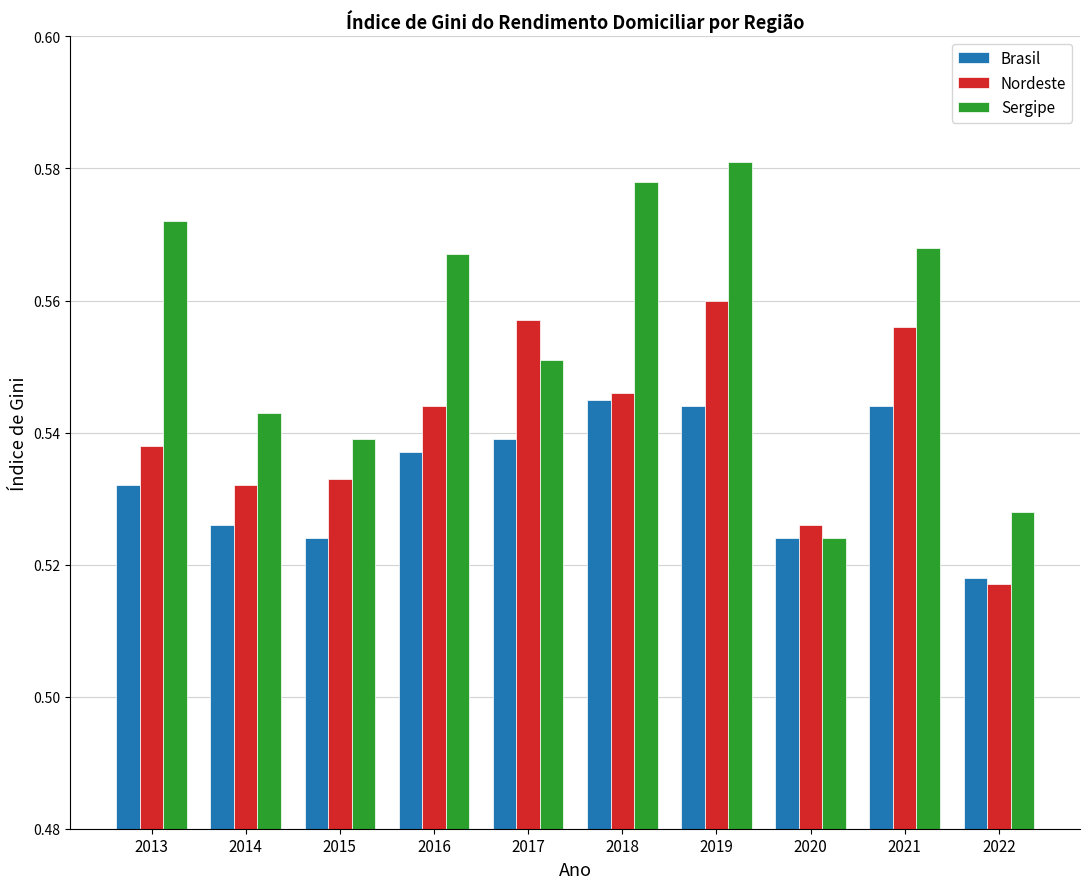

Which series has the largest total across all categories?

Sergipe